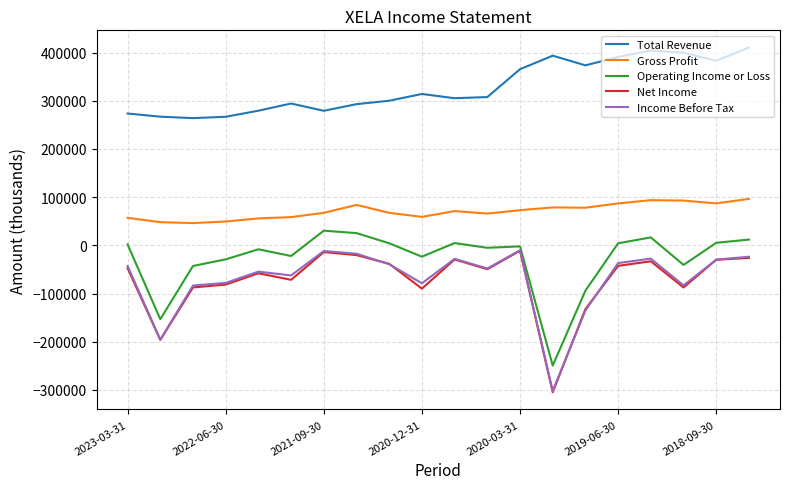

What is the greatest value displayed?

410400